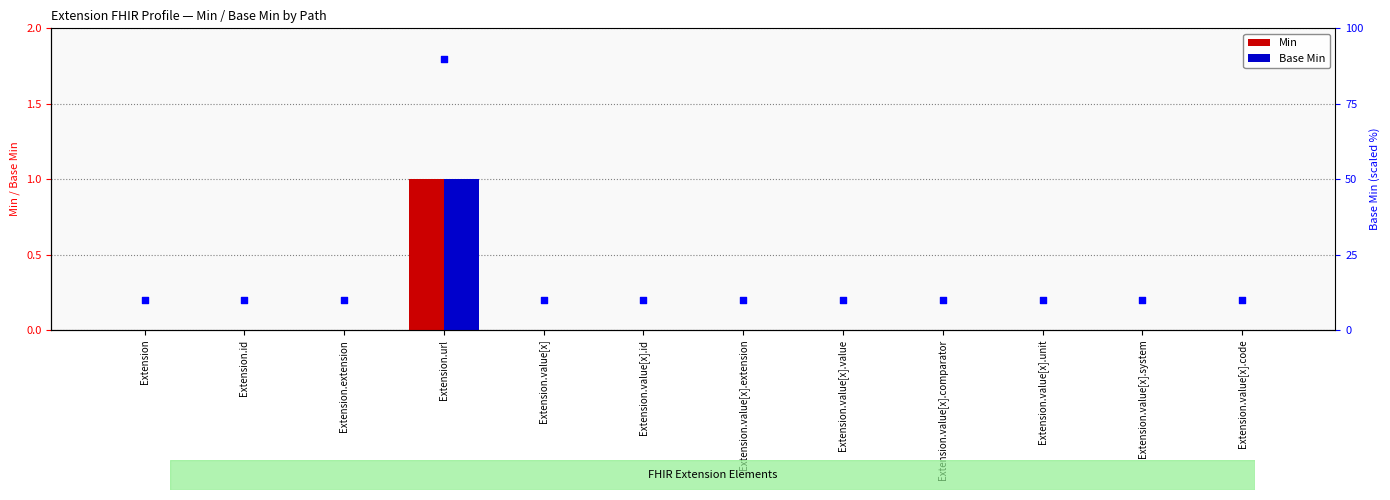

Which series has the largest Y range (max minus min)?

Min